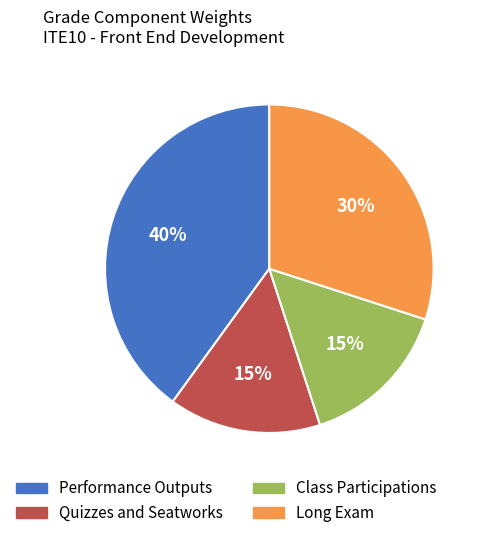

To the nearest percent, what percentage of the pie is Performance Outputs?

40%